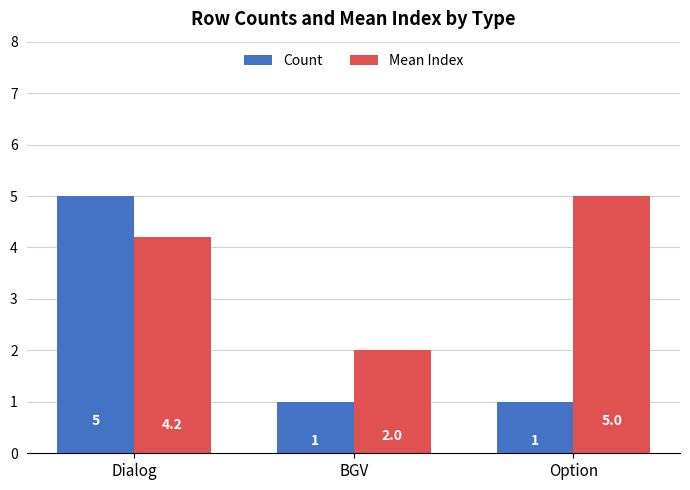

How many values in the Mean Index series are below 4?

1